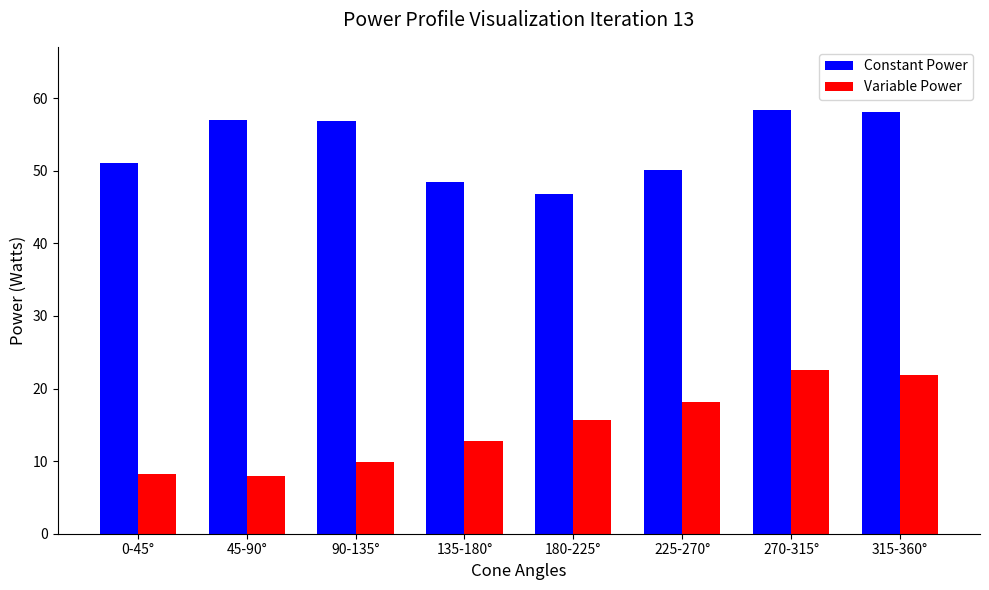

How many bars are there in total?

16